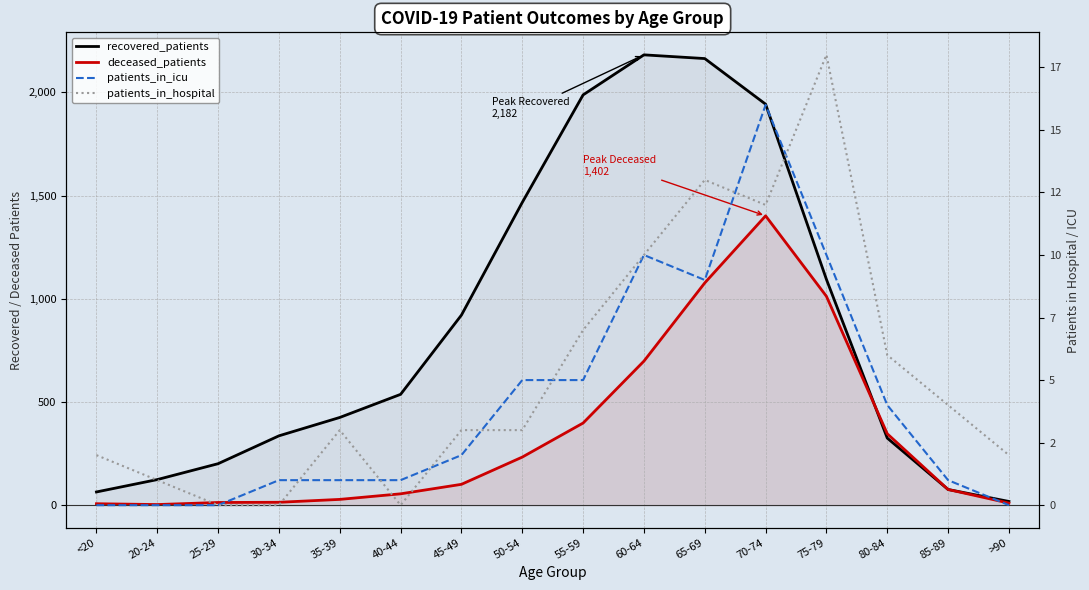

Which series has the widest spread of values?

recovered_patients